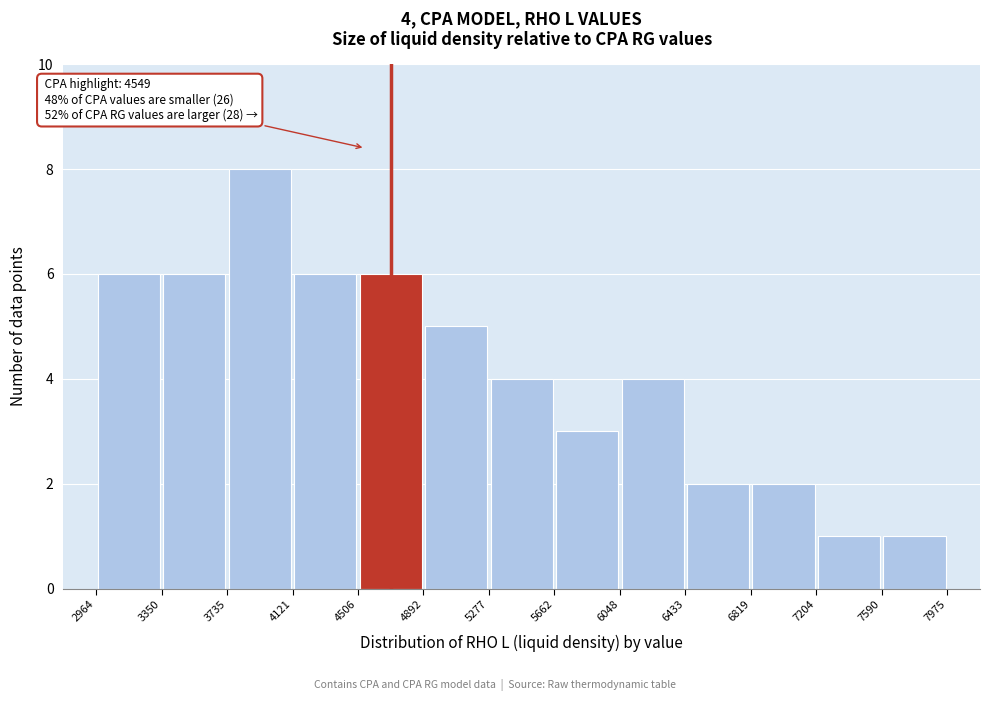

Which range on the x-axis has the tallest bar?

3735 to 4121